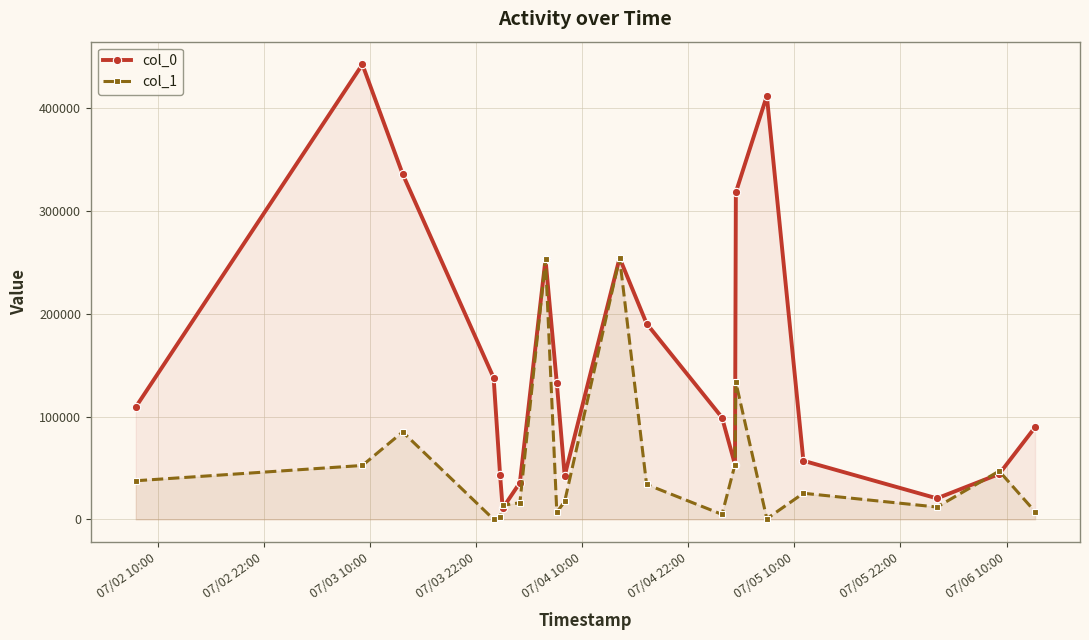

In col_0, how many points are higher than both neighbors (excluding endpoints)?

4